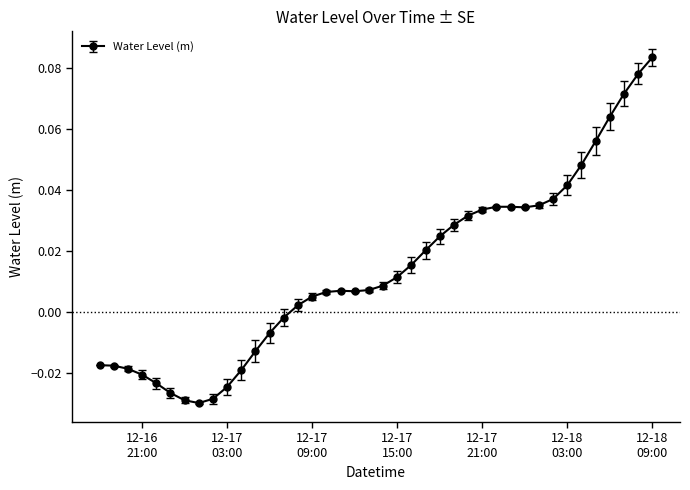

How many data points are less than 0?

14